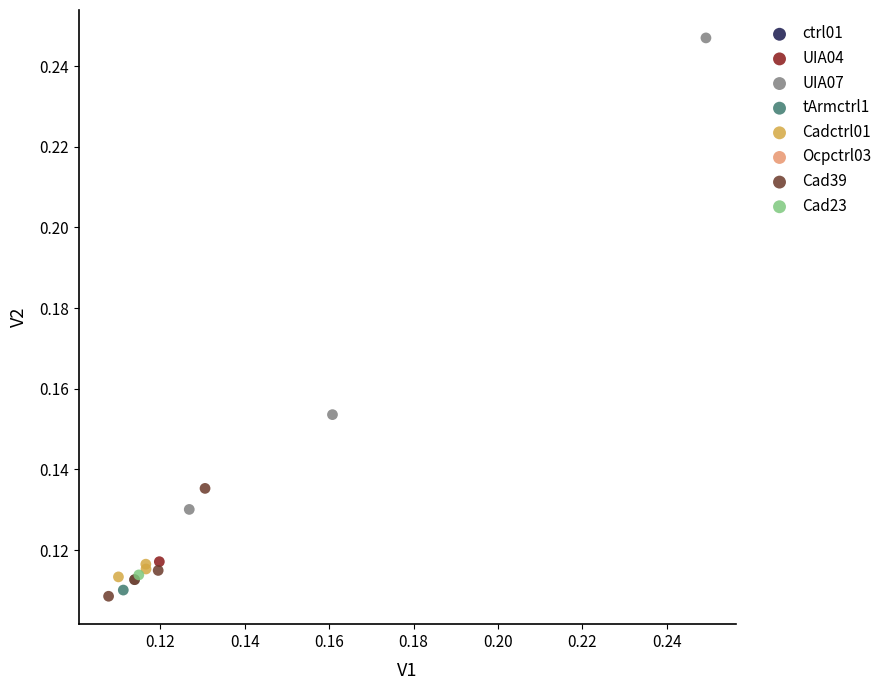

Which series reaches the maximum Y coordinate?

UIA07